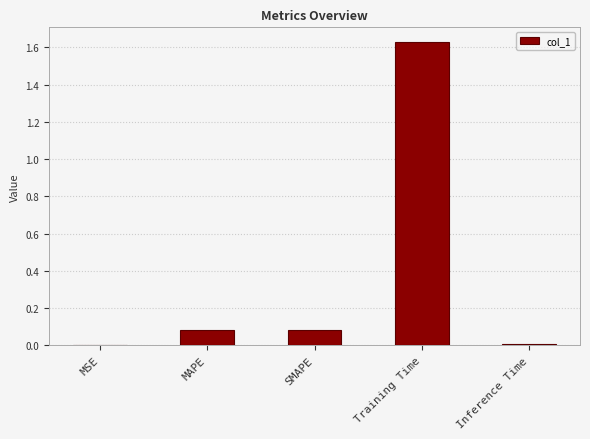

At which category does the chart reach its peak across all series?

Training Time